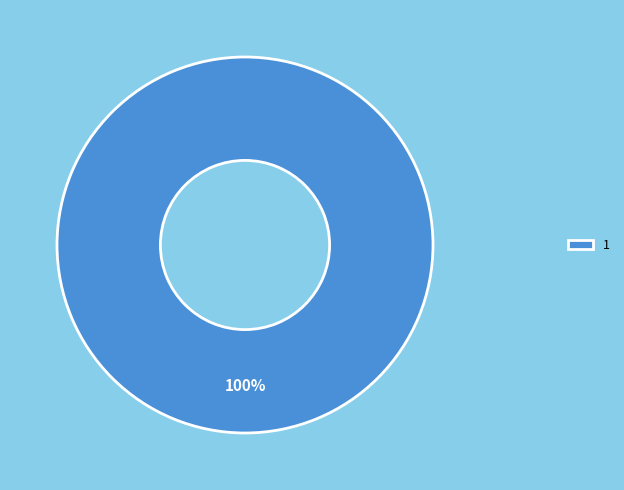

Does any single category account for the majority?

Yes